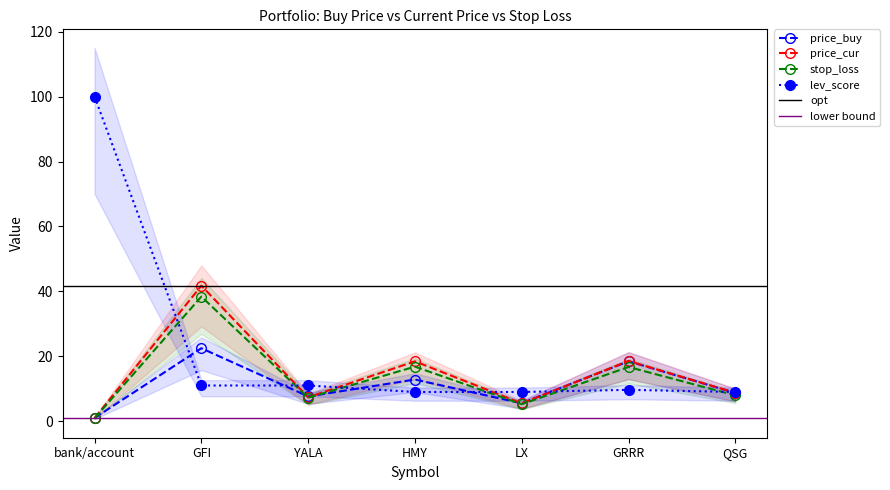

Between GFI and QSG, which is larger?

GFI